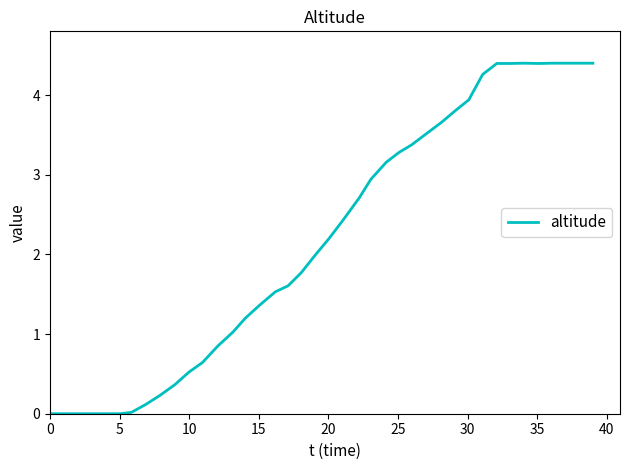

What is the difference between the maximum and minimum values?

4.4